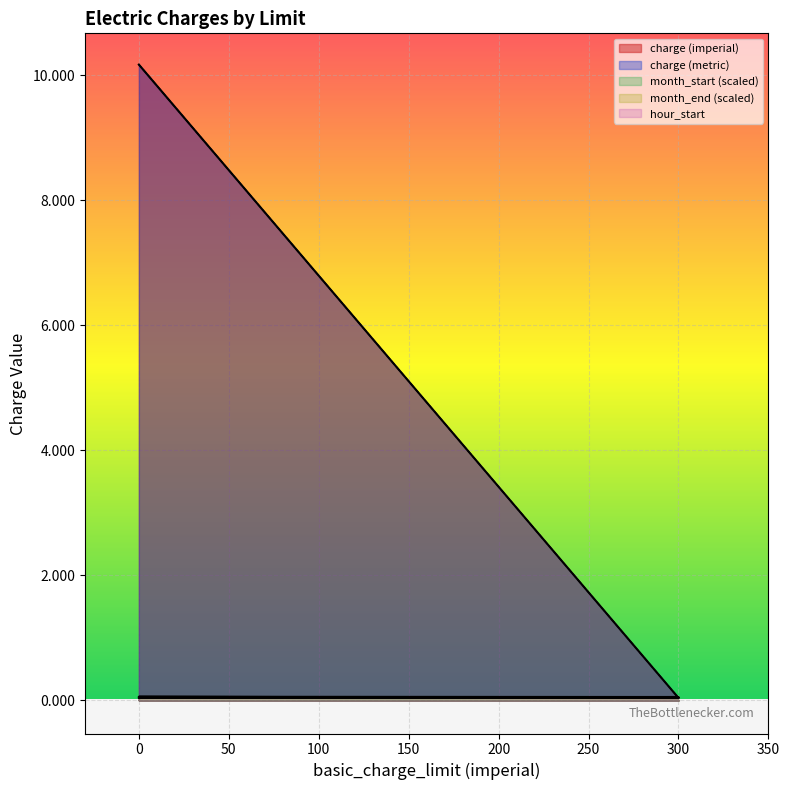

What is the sum of all charge (metric) values?

10.4